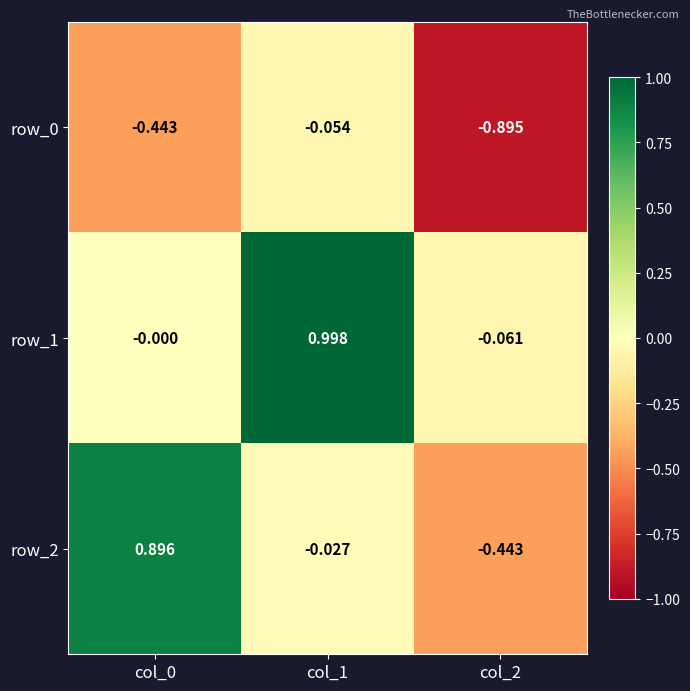

Is the value of row_0 at col_2 greater than the value of row_2 at col_2?

No